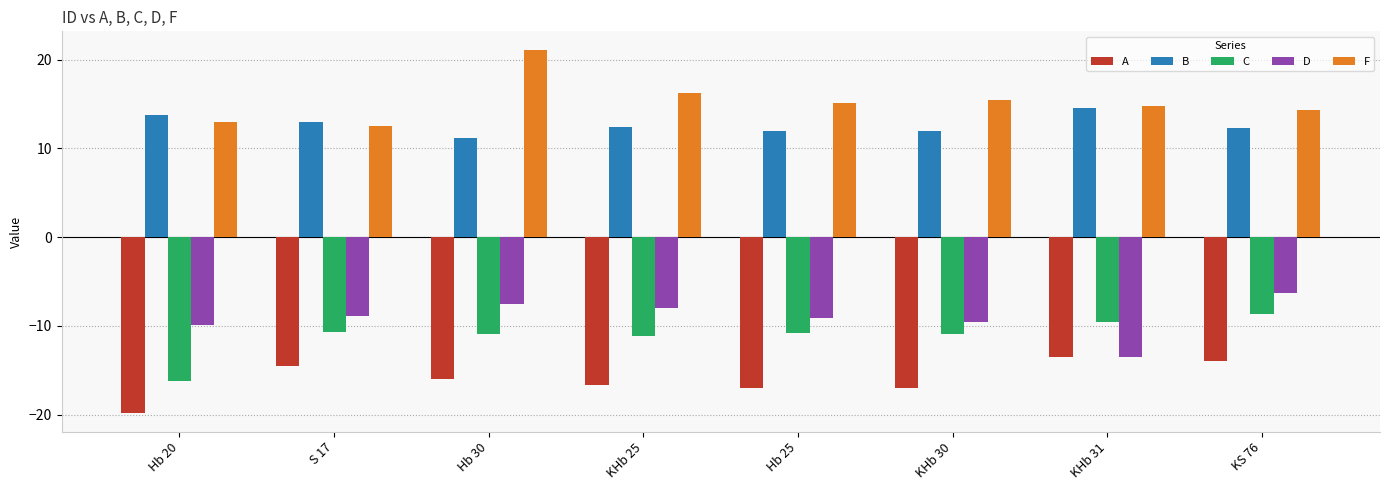

What is the difference between the second highest and minimum values in the B series?

2.6